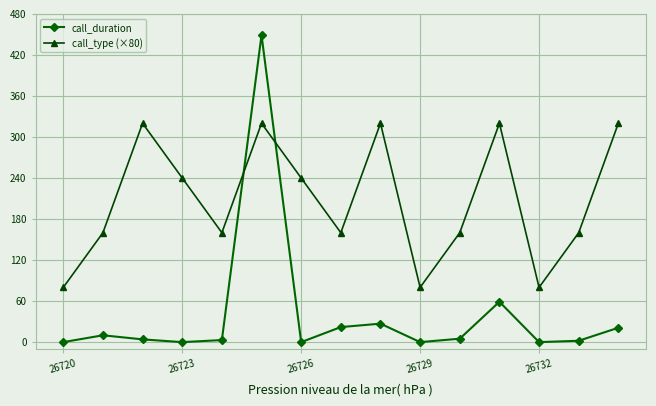

Which series ends up on top after the final intersection of call_duration and call_type (×80)?

call_type (×80)